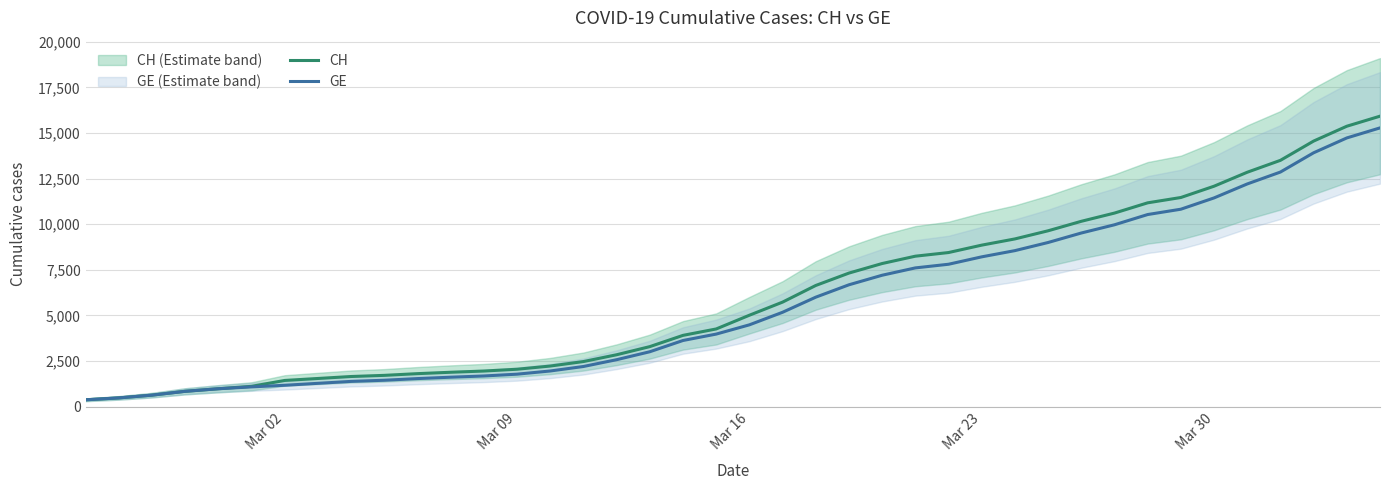

How many lines are shown in the chart?

2